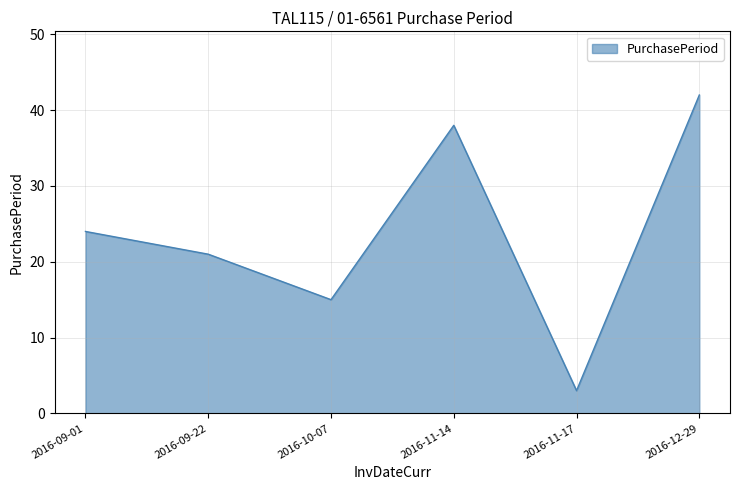

At which label is the value closest to 22?

2016-09-22